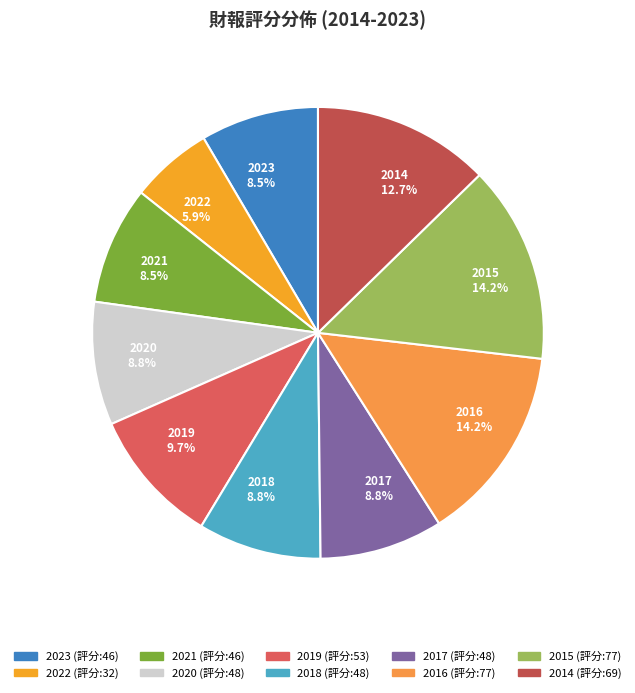

What percentage is NOT represented by 2023?

91.5%